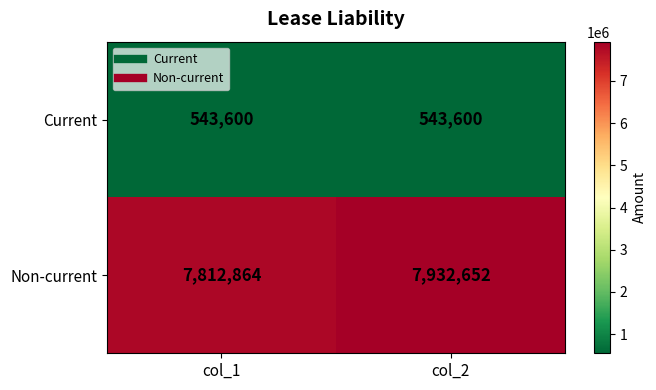

What is the total value across all series at col_1?

8356464